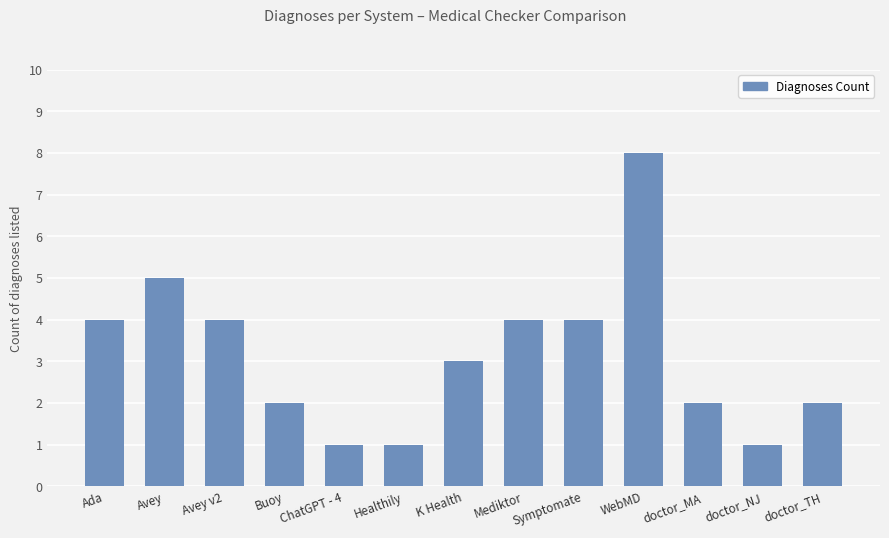

How many series are shown in this chart?

1